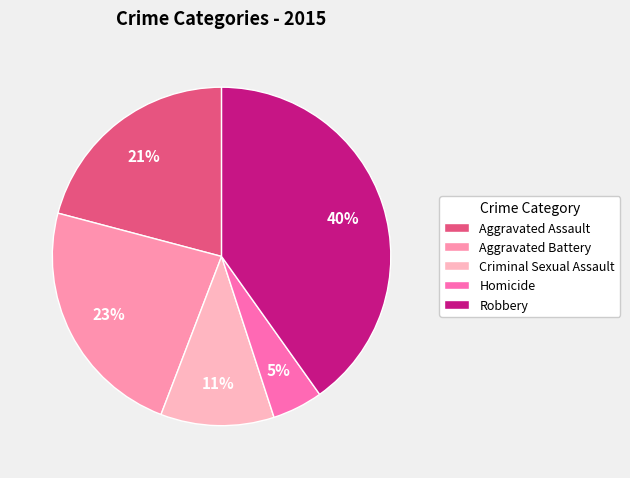

Combined, do Homicide and Aggravated Battery account for over 50%?

No